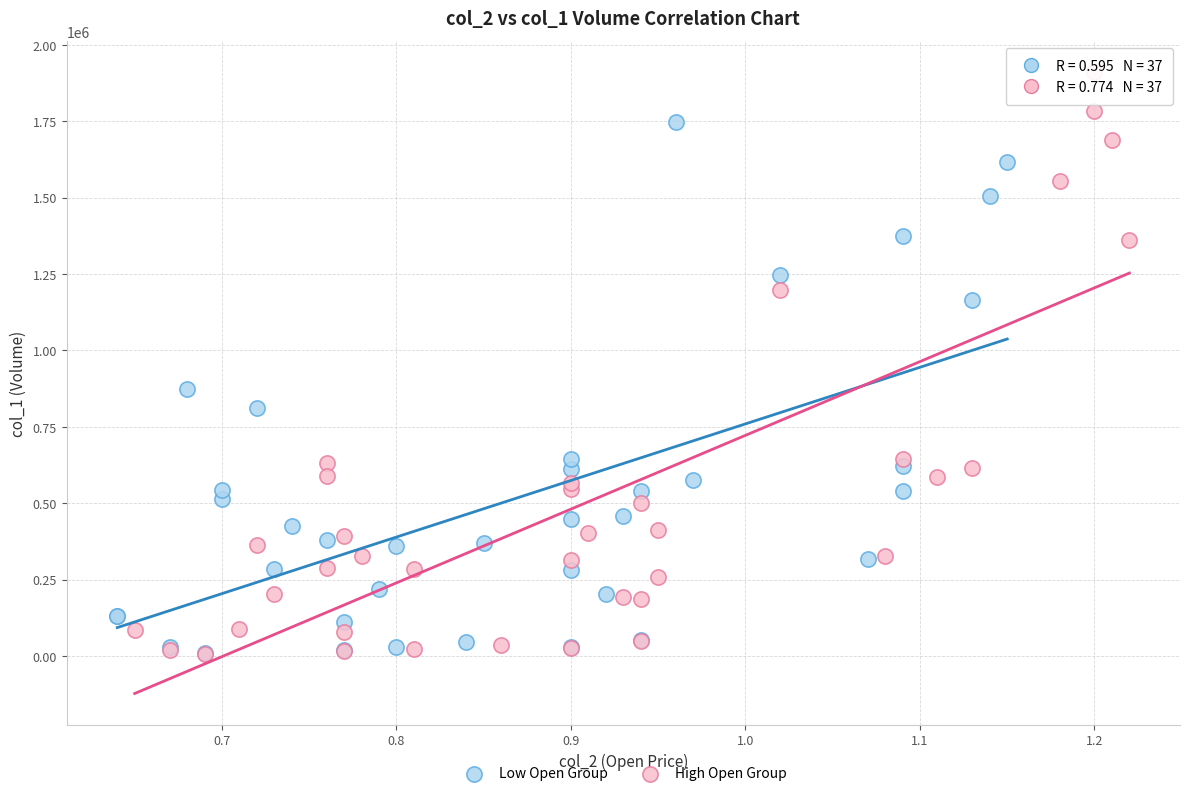

Which series reaches the maximum Y coordinate?

High Open Group